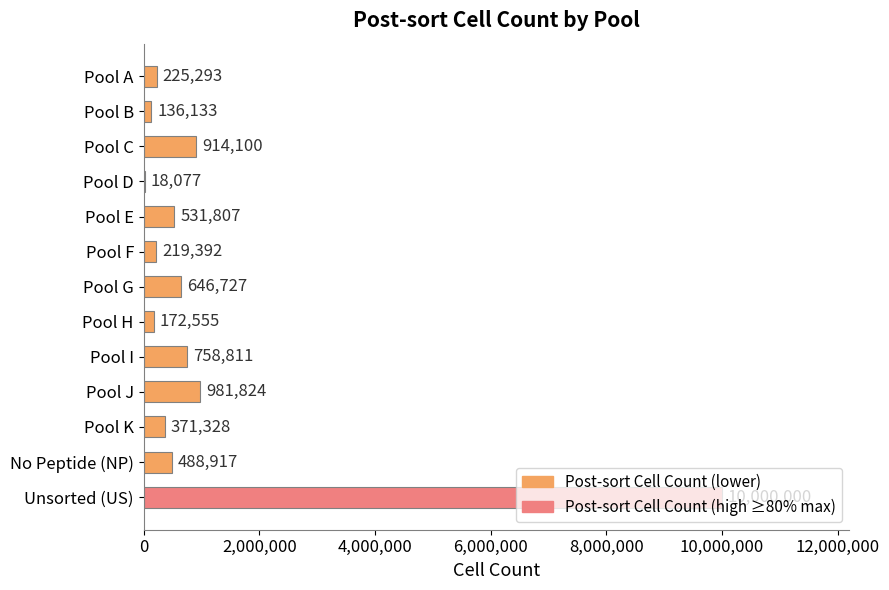

What is the sum of all values?

15464964